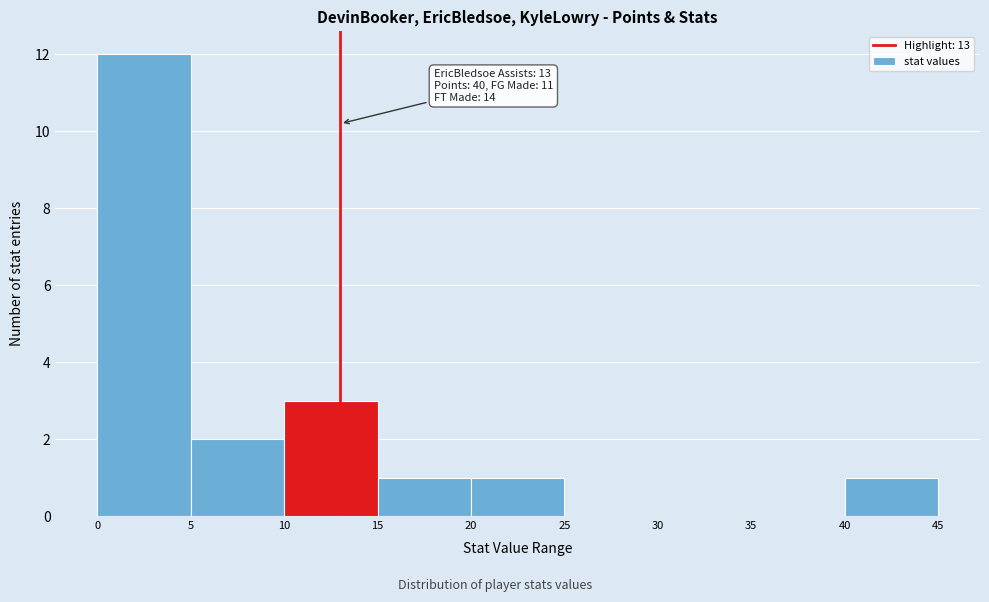

Which range on the x-axis has the tallest bar?

0 to 5